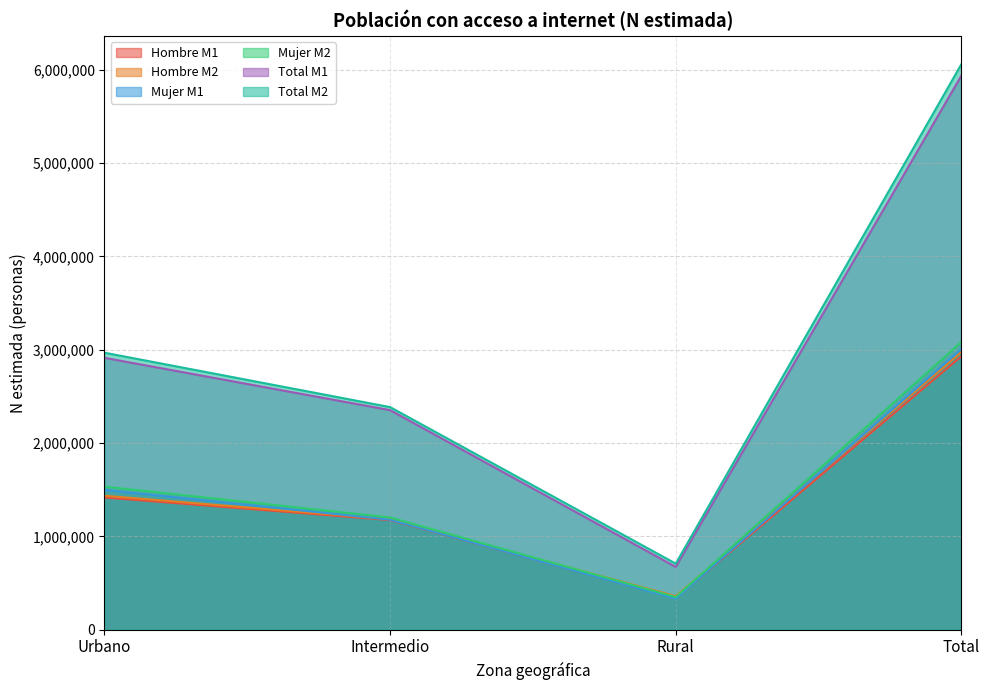

How many lines are shown in the chart?

6